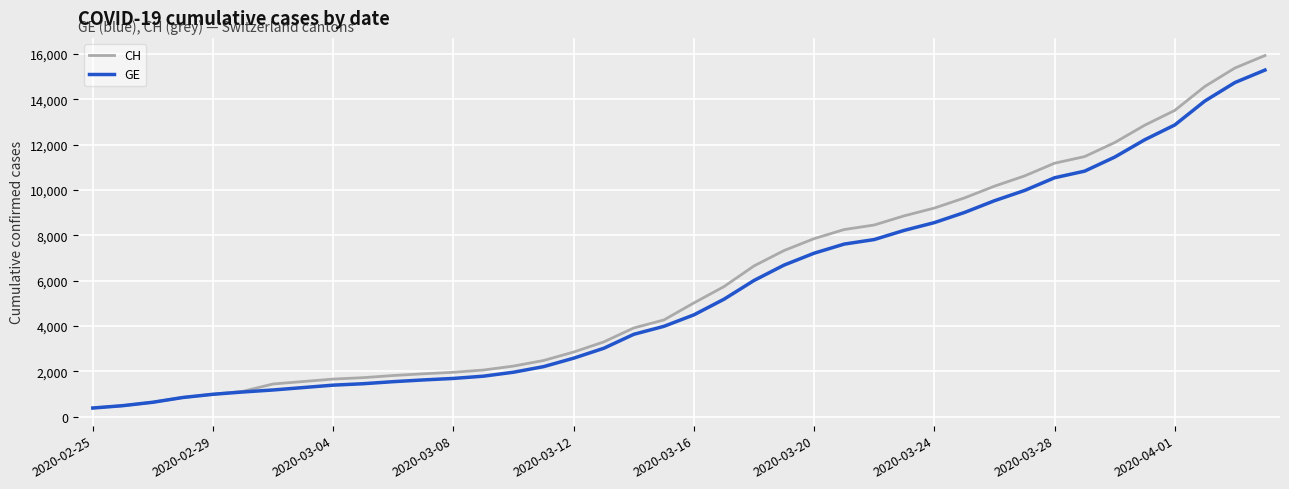

How many series are shown in this chart?

2